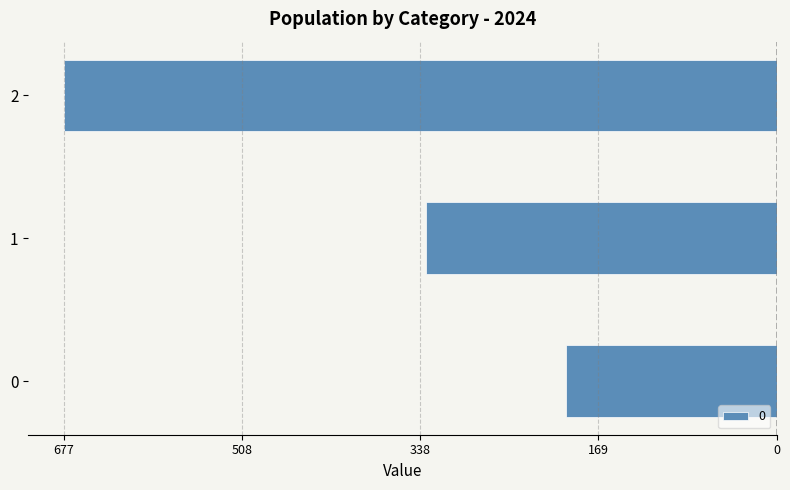

The chart shows a value of -333.3 at 1. True or false?

True